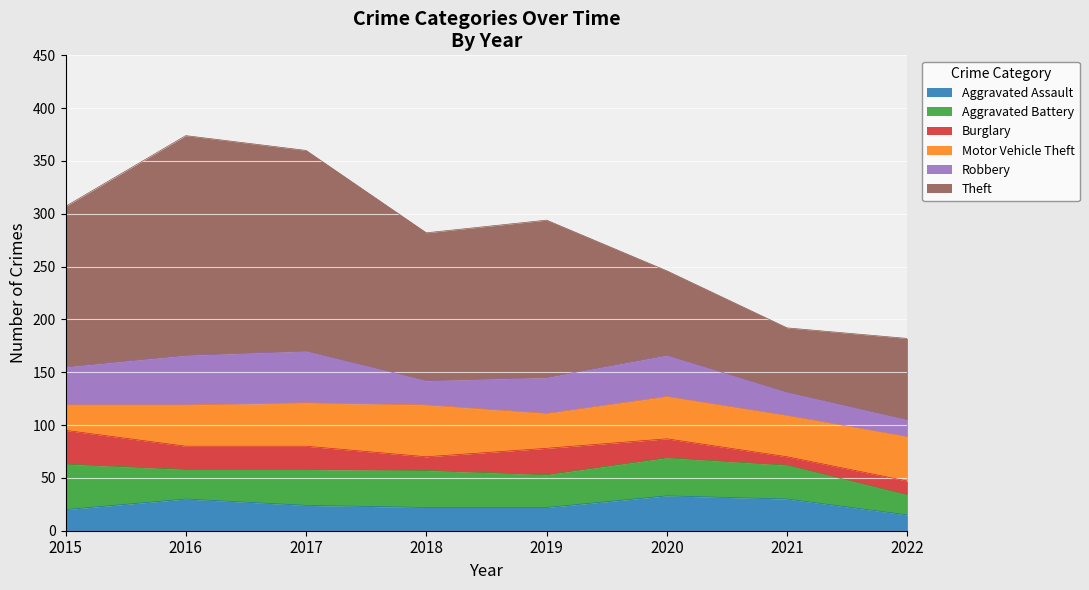

True or false: Aggravated Assault and Motor Vehicle Theft cross at least once.

False